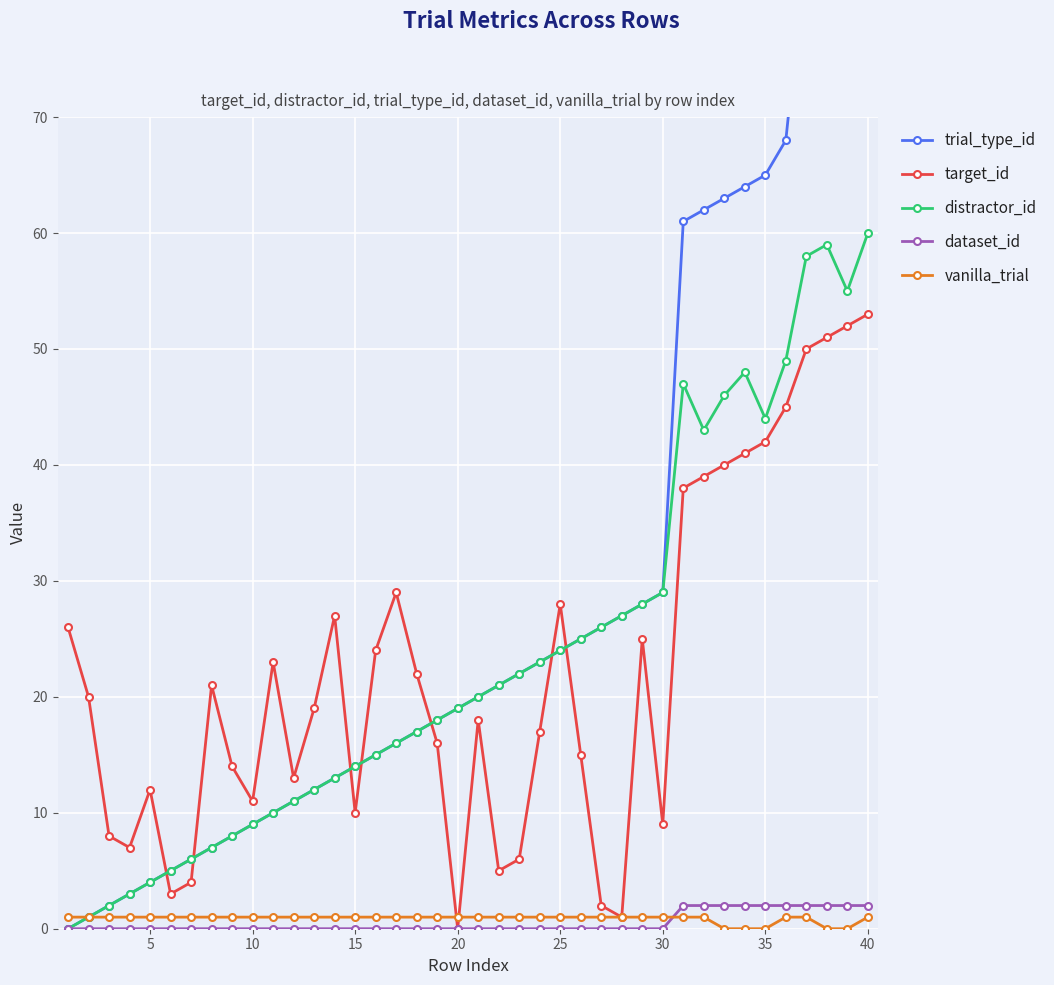

What is the maximum value shown in the chart?

88